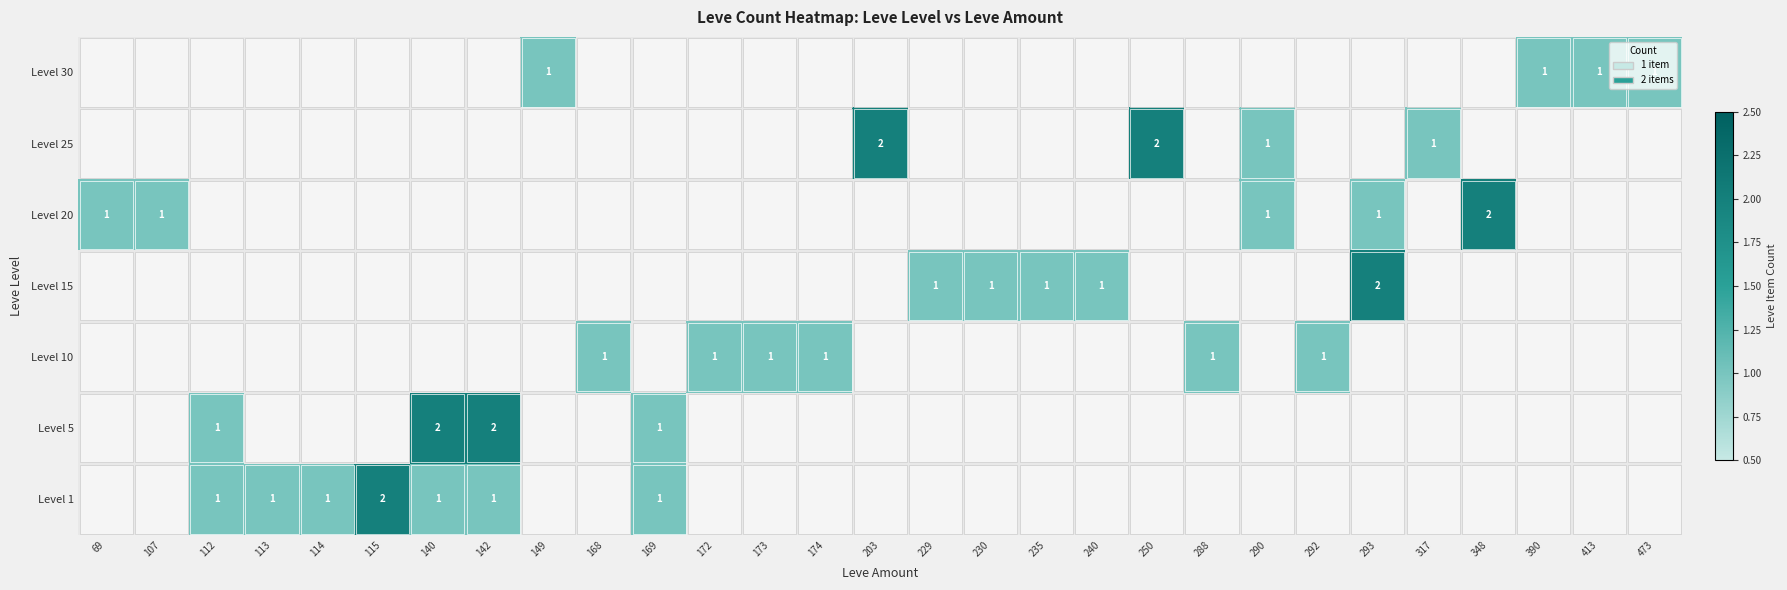

True or false: Level 30 has a value of 0 at 413.

False